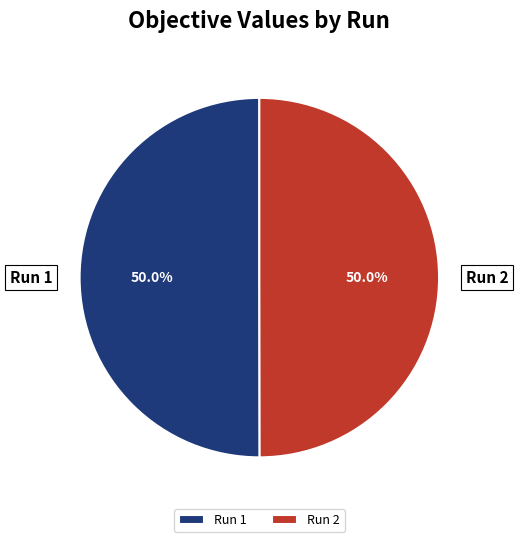

What percentage is NOT represented by Run 1?

50.0%